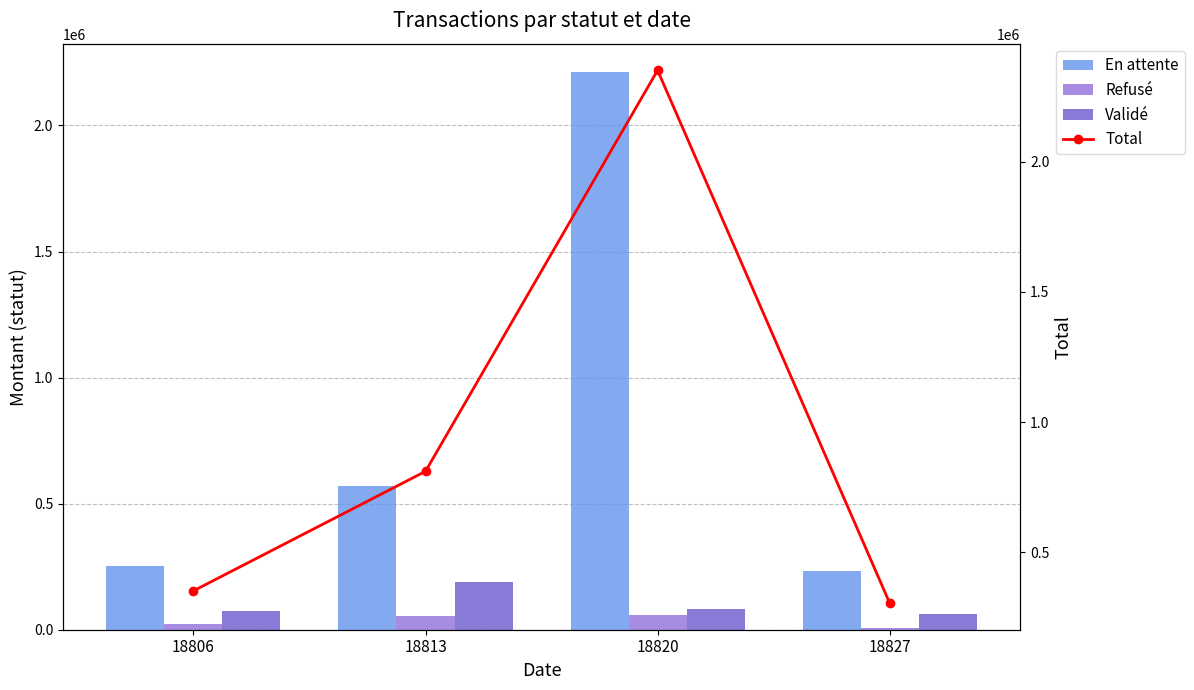

Which series has the largest range (max minus min)?

Total